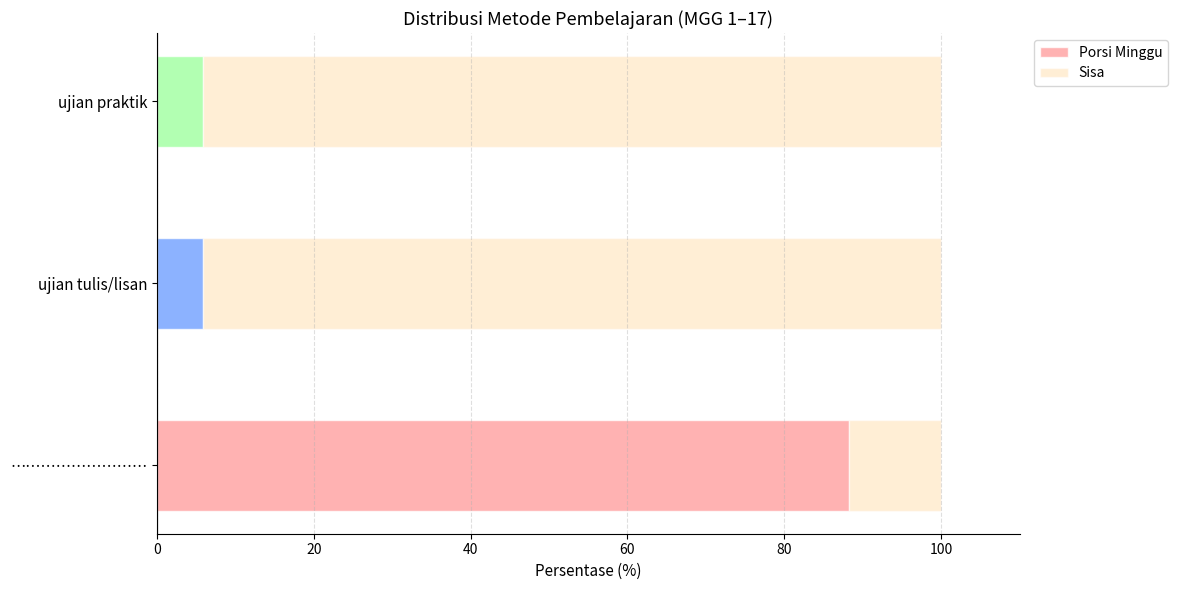

What is the difference between the maximum and minimum values in the Porsi Minggu series?

82.4